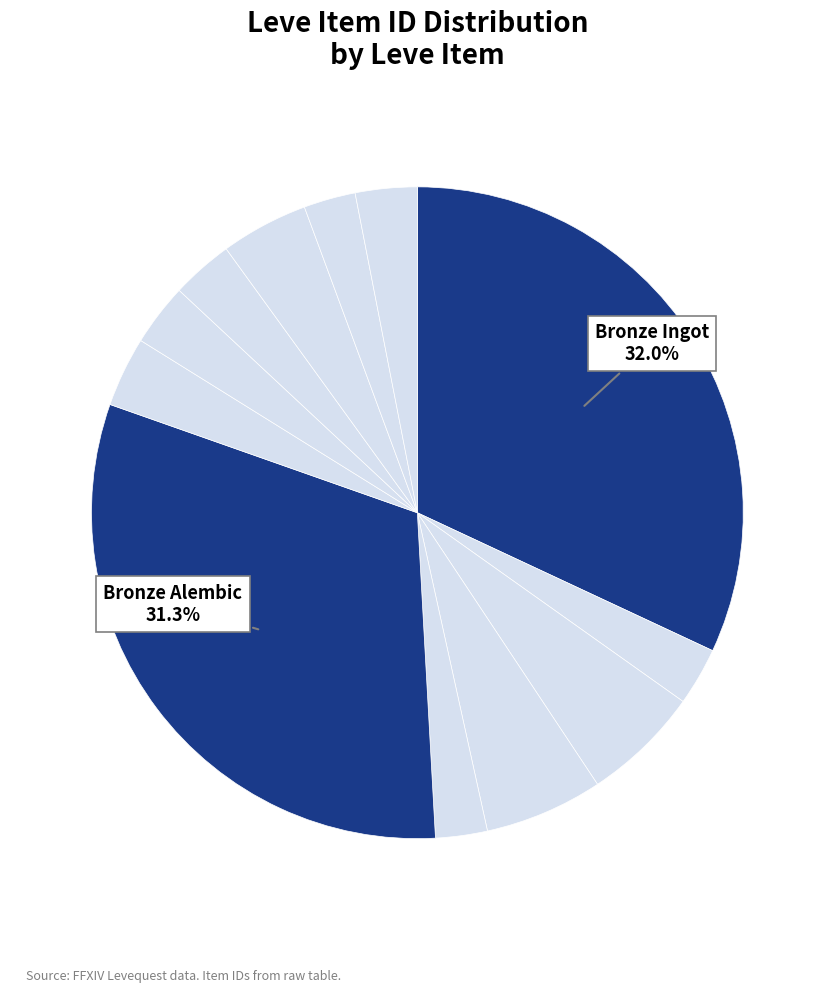

How many segments does this pie chart have?

12